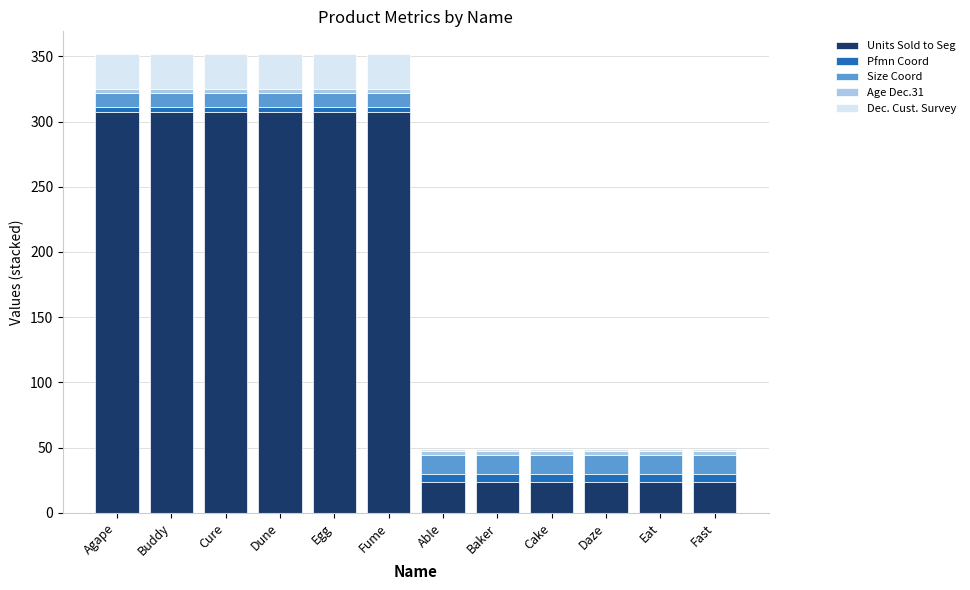

The value of Units Sold to Seg at Fast is 24.0. True or false?

True